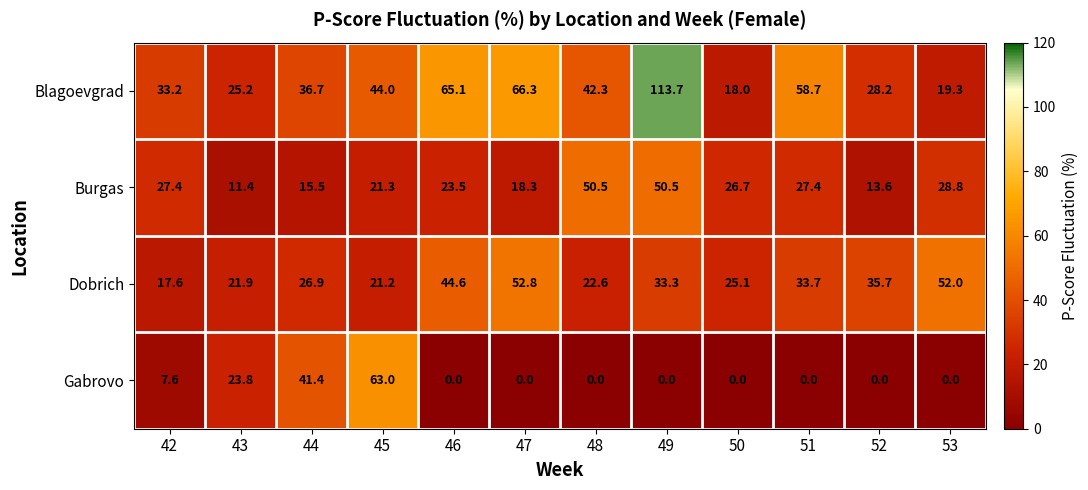

Which series changed the most between 43 and 47?

Blagoevgrad